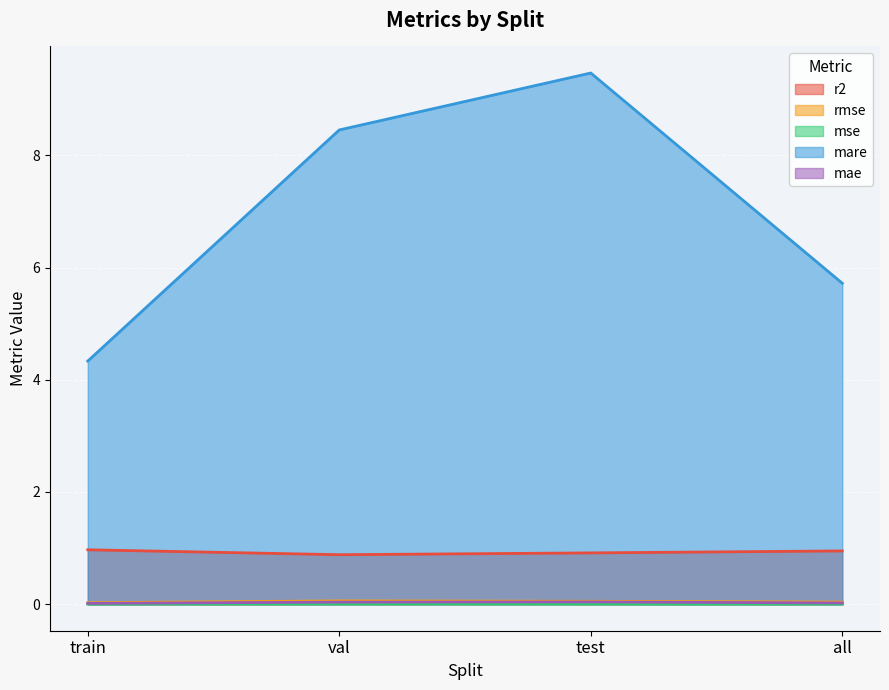

True or false: mse and r2 intersect in this chart.

False